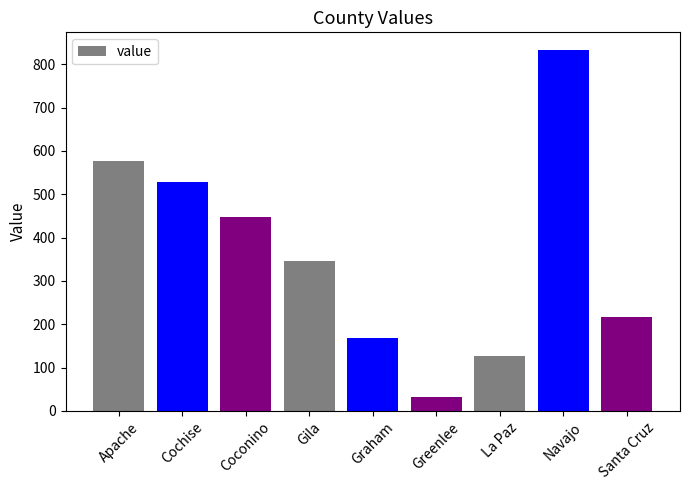

Reading left to right, transcribe all the data shown in this chart.

Apache=576	Cochise=528	Coconino=448	Gila=346	Graham=168	Greenlee=31	La Paz=127	Navajo=832	Santa Cruz=217